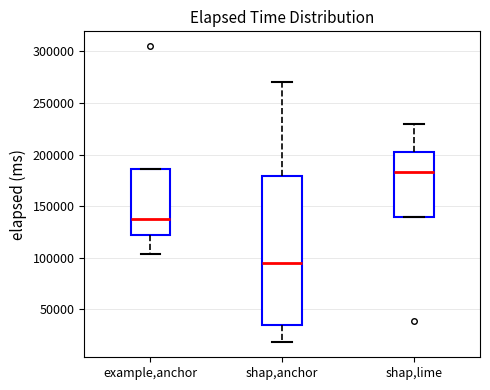

Reading left to right, read every box against the y-axis: the position of its median line, the range the box covers, and the ends of its whiskers. The values are not printed on the chart, so give them approximately, as read against the axis.

example,anchor: median 140000, box 120000 to 185000, whiskers 105000 to 185000
shap,anchor: median 95000, box 35000 to 180000, whiskers 20000 to 270000
shap,lime: median 185000, box 140000 to 200000, whiskers 140000 to 230000